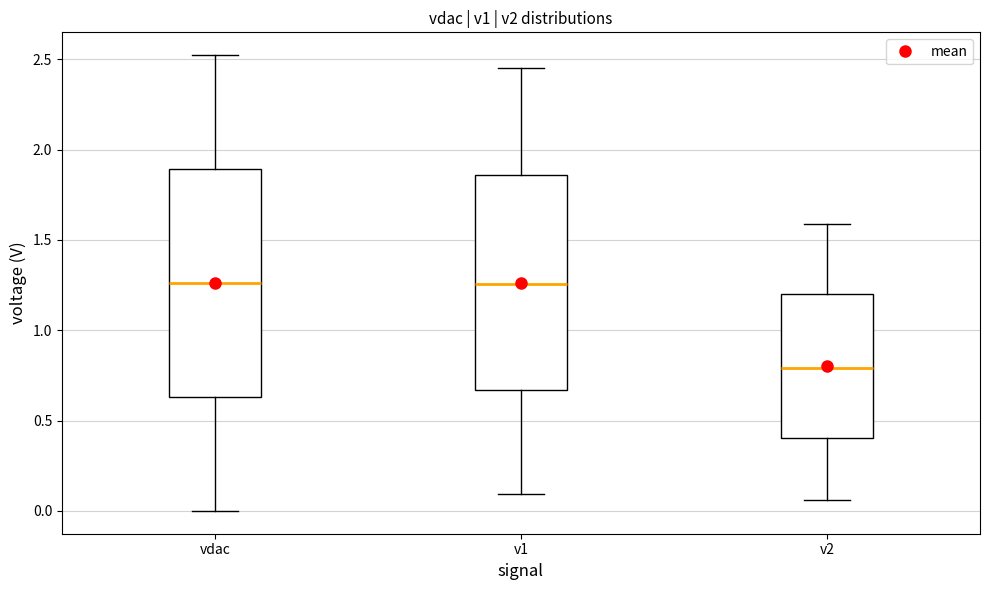

Comparing the boxes themselves (not the whiskers), which one is the tallest?

vdac